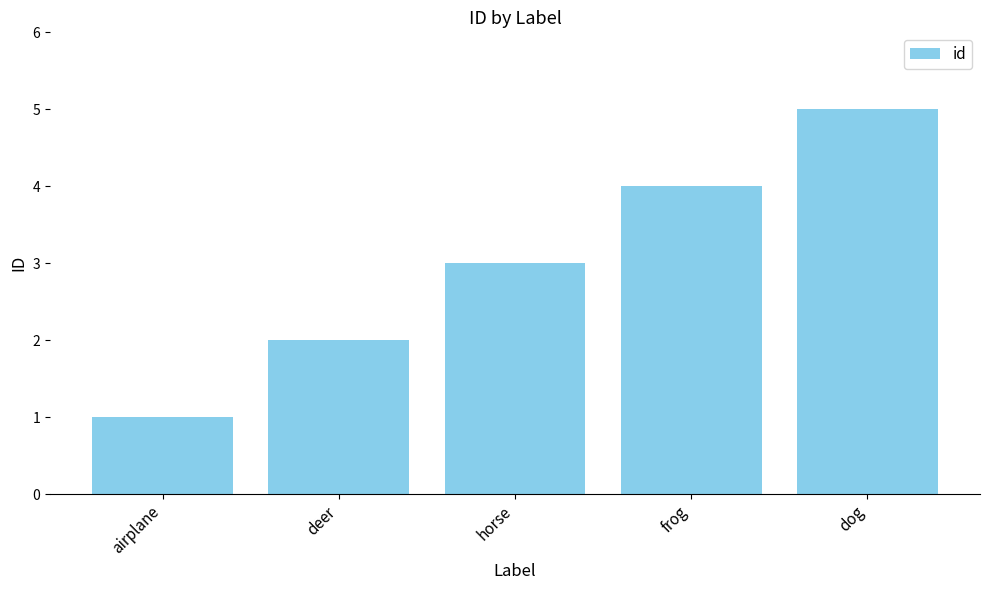

True or false: the data shows 2 at frog.

False